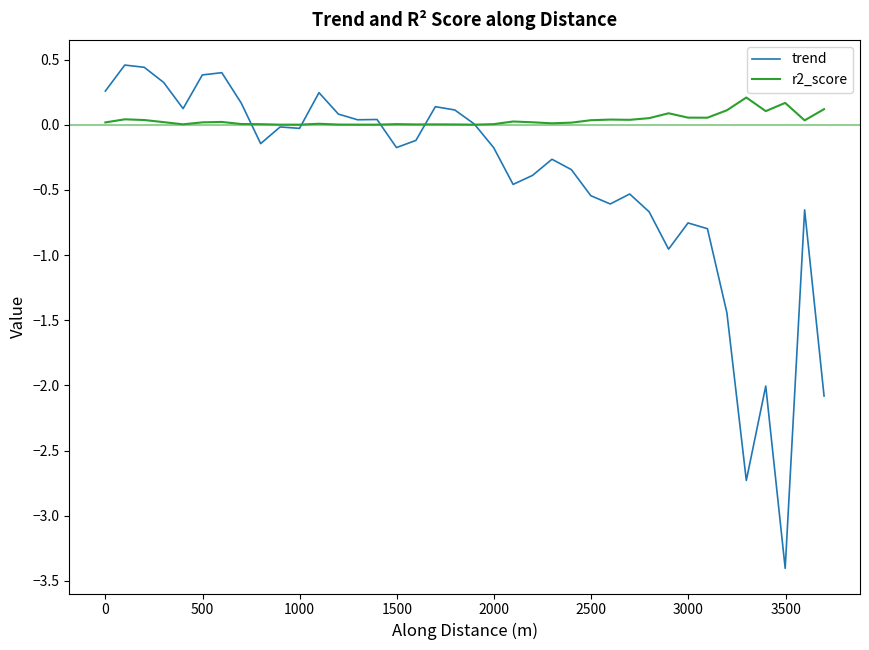

What is the smallest value displayed?

-3.4